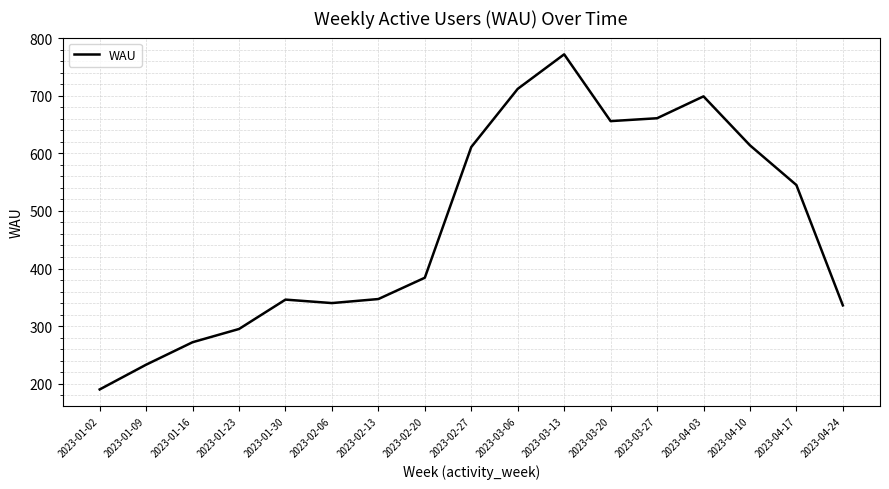

What position from the left is 2023-04-17?

16